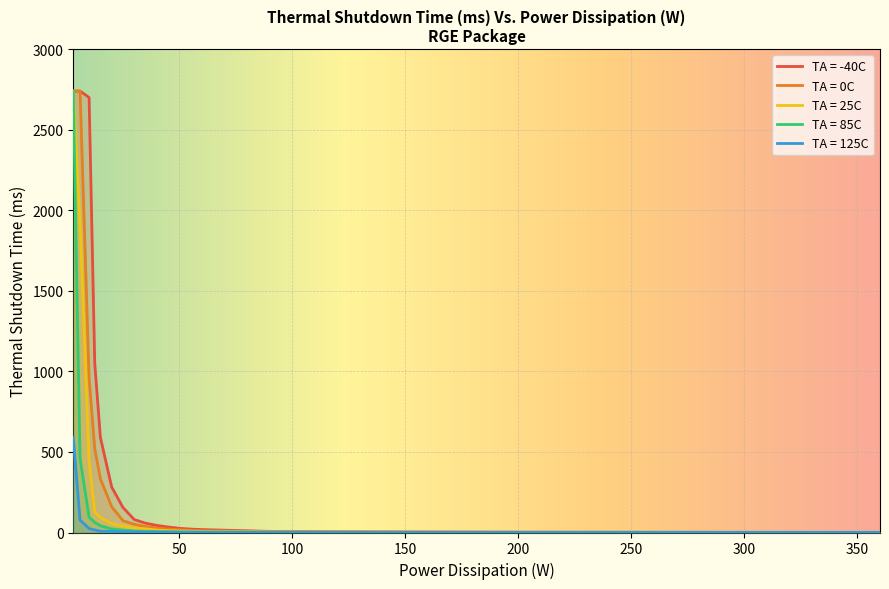

Between 180 and 12.5, which is larger?

12.5